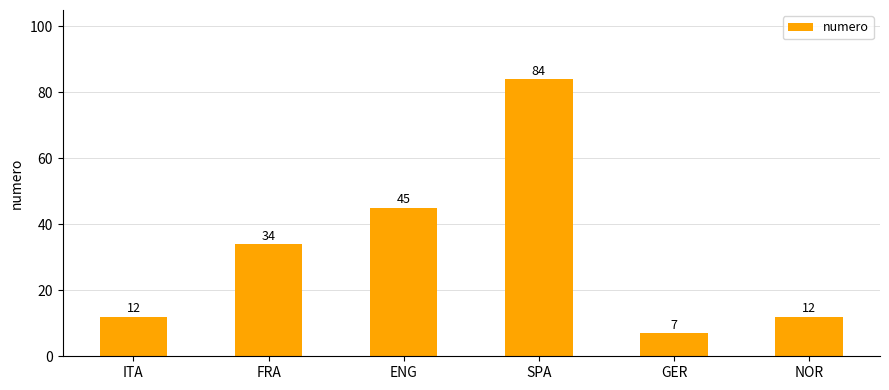

Count the number of data series in this chart.

1